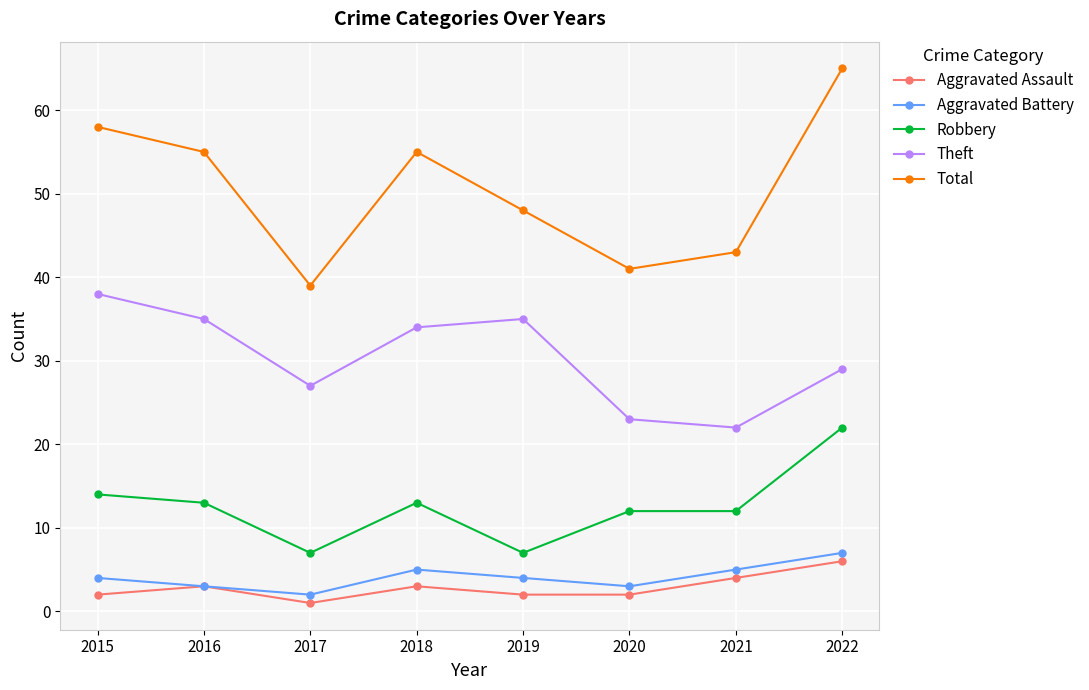

What is the smallest value displayed?

1